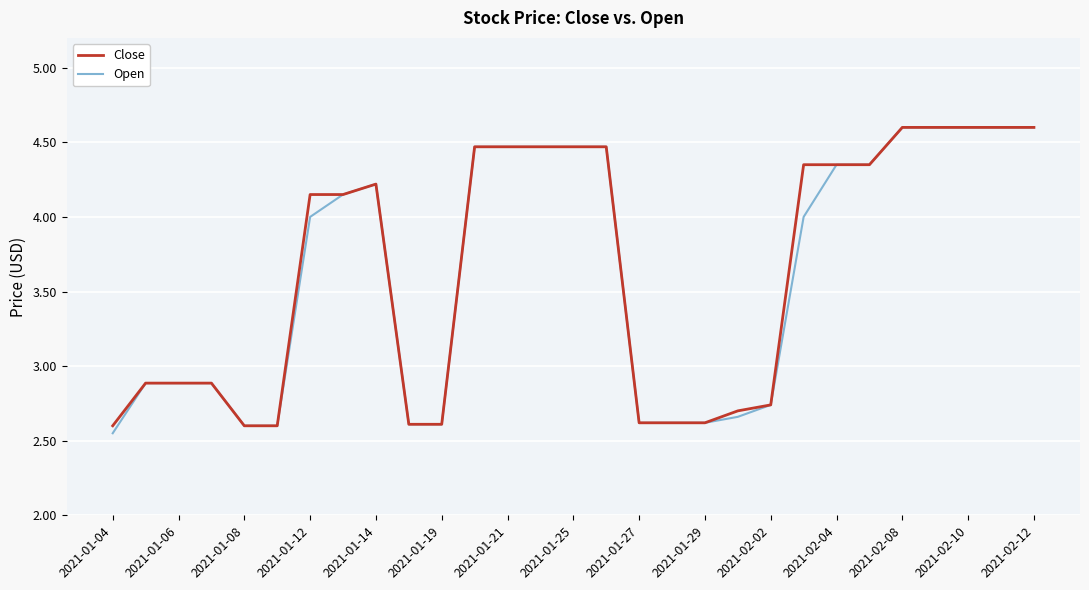

Which series has the largest range (max minus min)?

Open